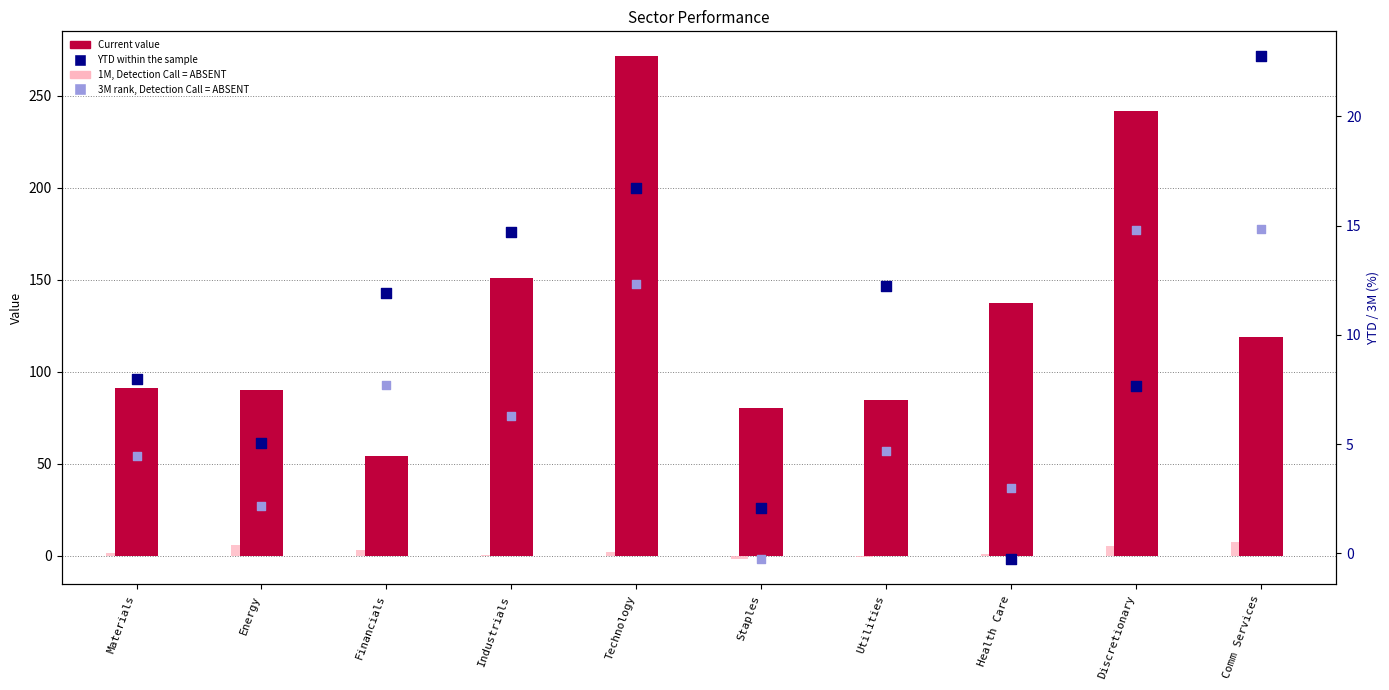

Which series has the largest total across all categories?

Current